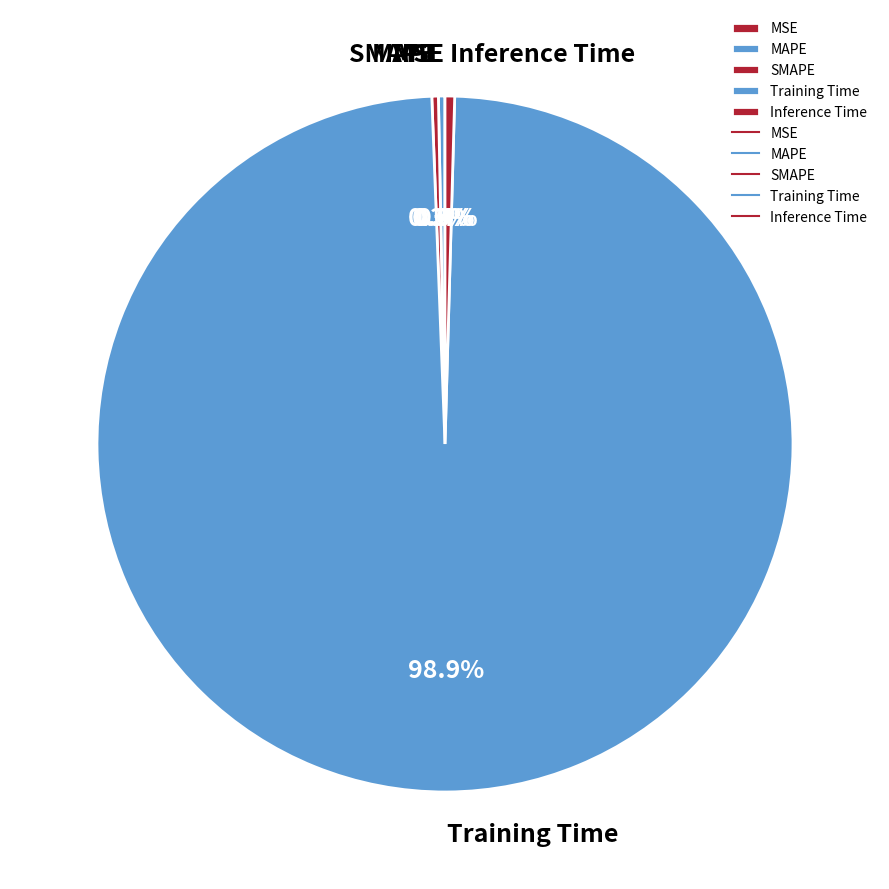

Which category has the biggest portion of the pie?

Training Time